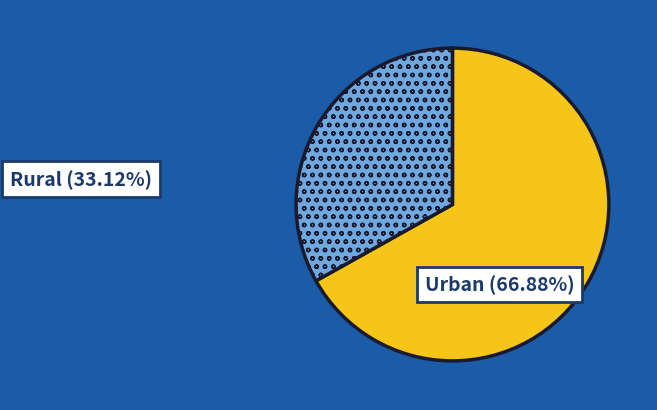

Combined, do Urban and Rural account for over 50%?

Yes